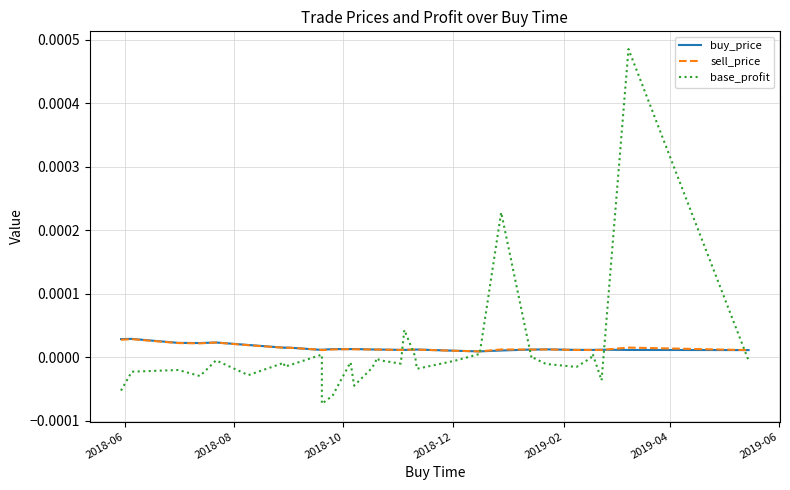

True or false: sell_price has more than 1 interior local peaks.

True